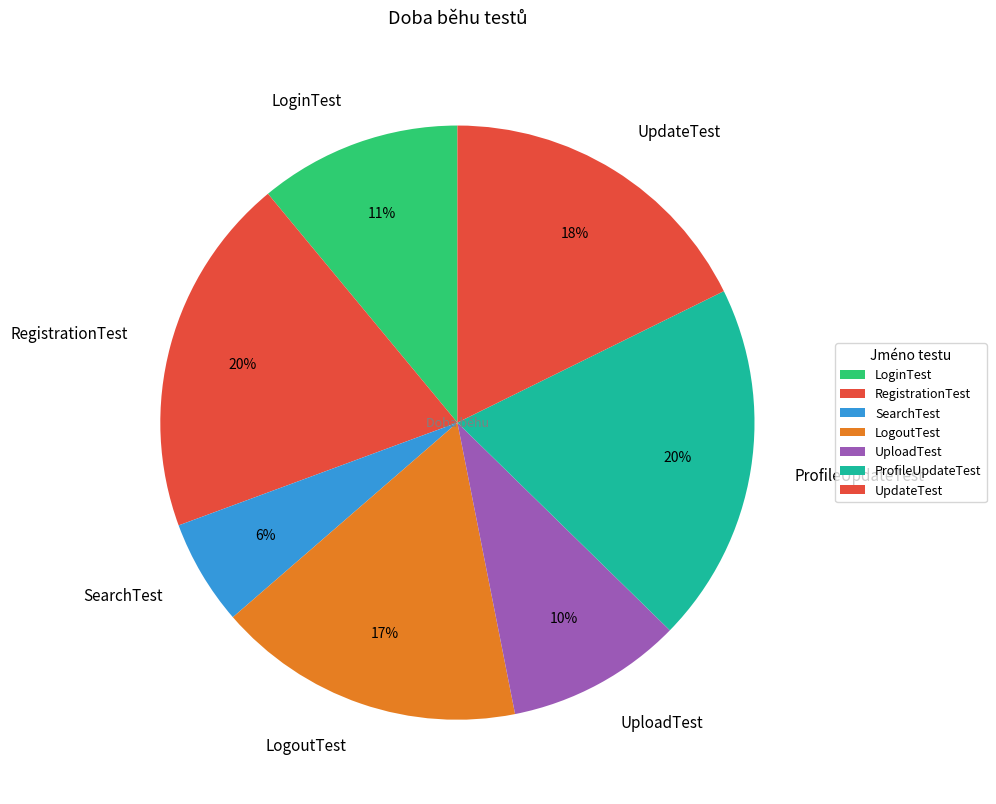

What is the ratio of the value at RegistrationTest to the value at ProfileUpdateTest?

1.0